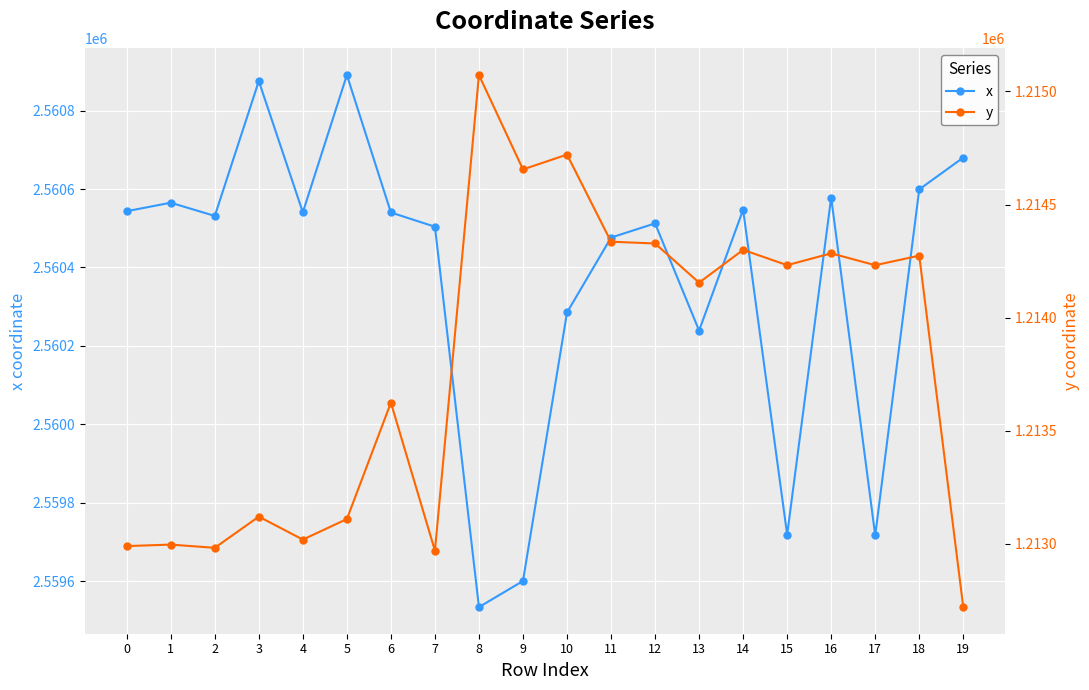

How many data points in x are less than 2560540?

10